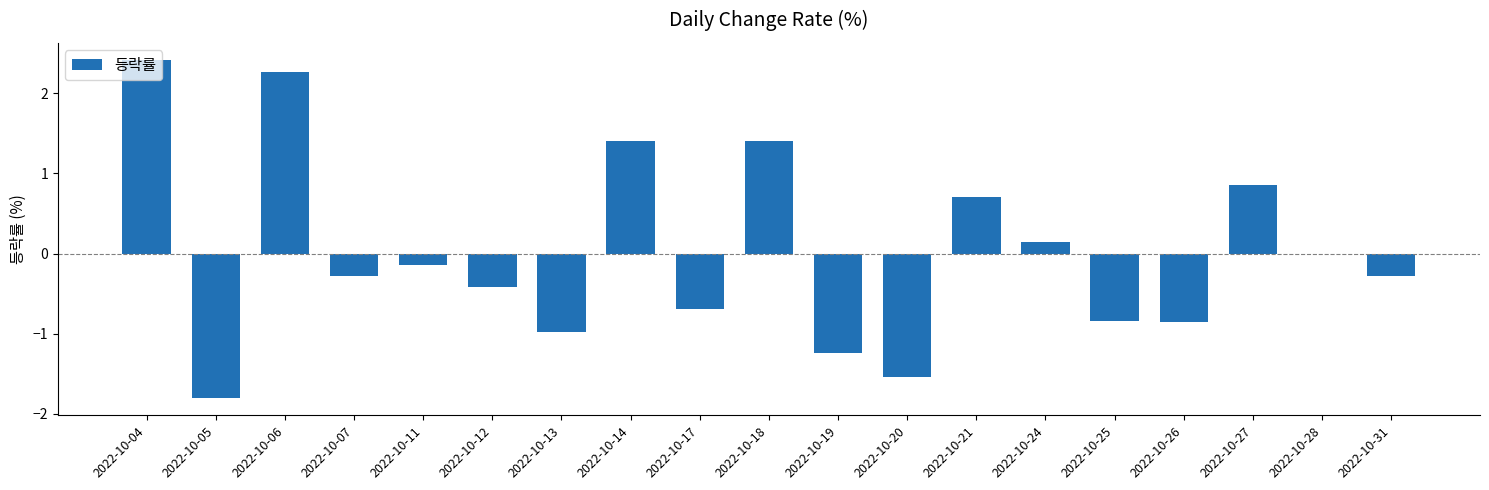

Which category has the highest value across all series?

2022-10-04